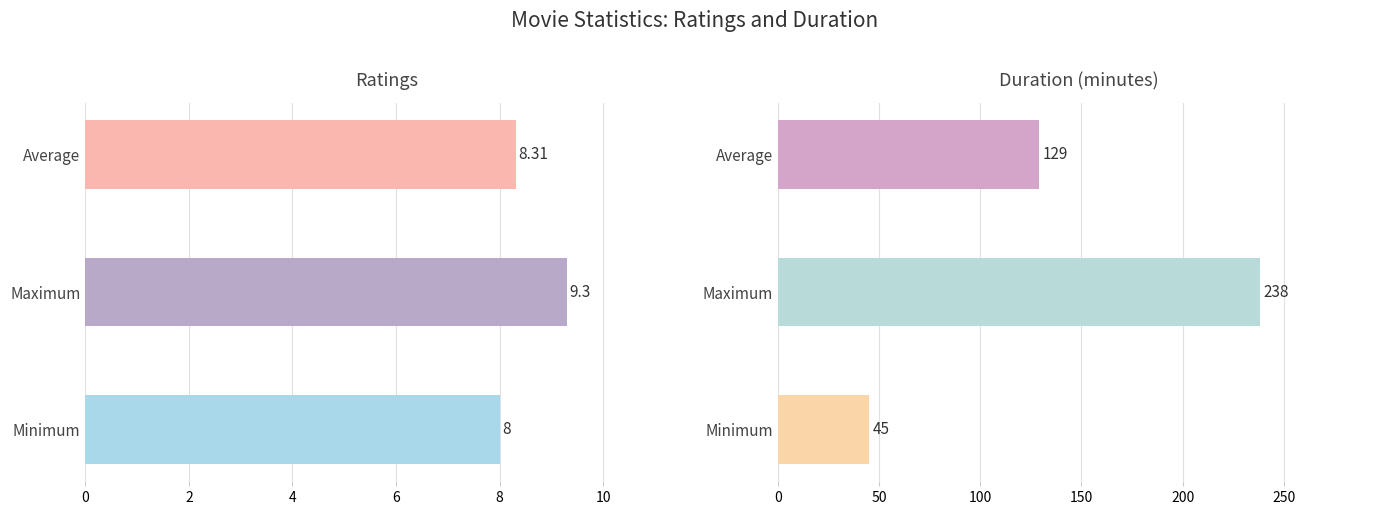

At which category does the chart reach its peak across all series?

Maximum